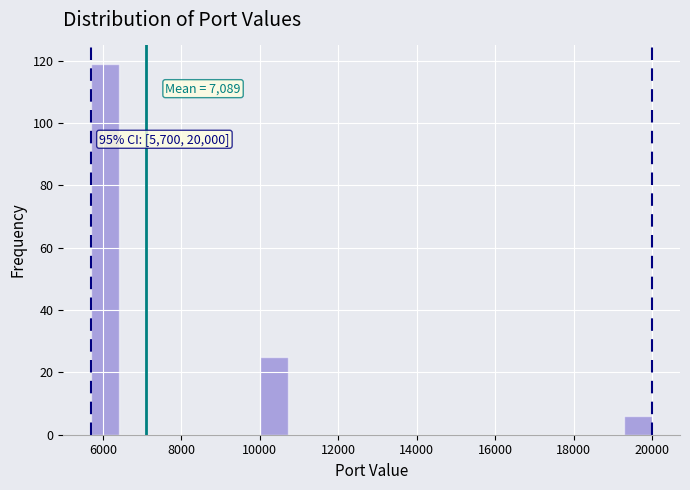

Around what value on the x-axis is the tallest bar? Give the approximate position of its centre, as read against the axis.

6000